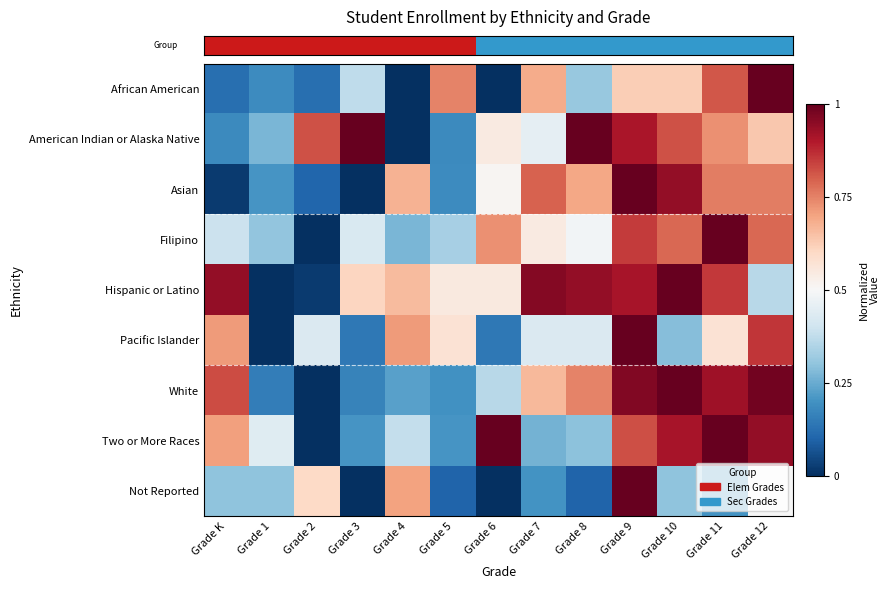

What is the total value across all series at Grade 9?

8.1